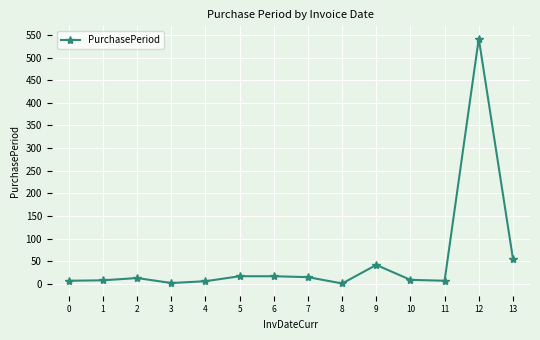

What is the sum of all values?

742